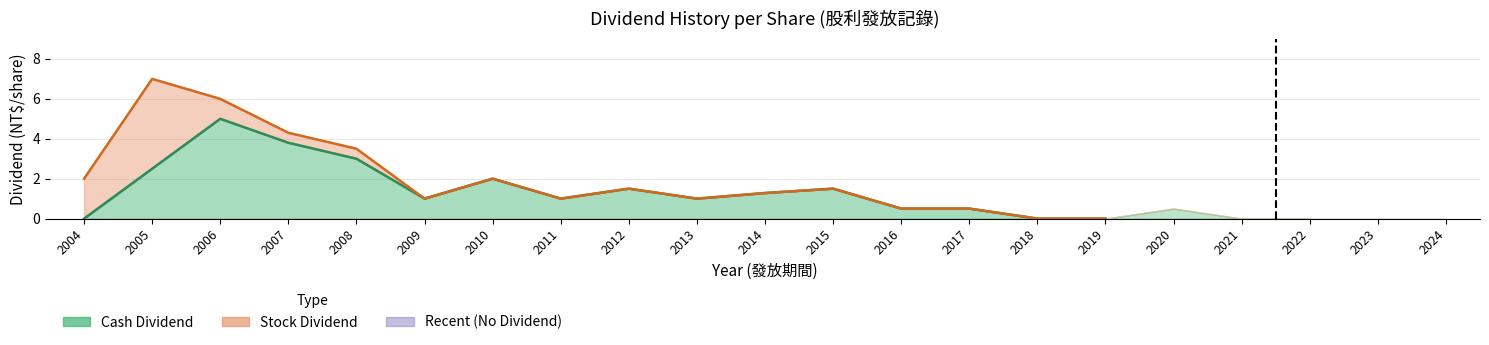

How many interior local valleys does the Total Dividend series have?

3